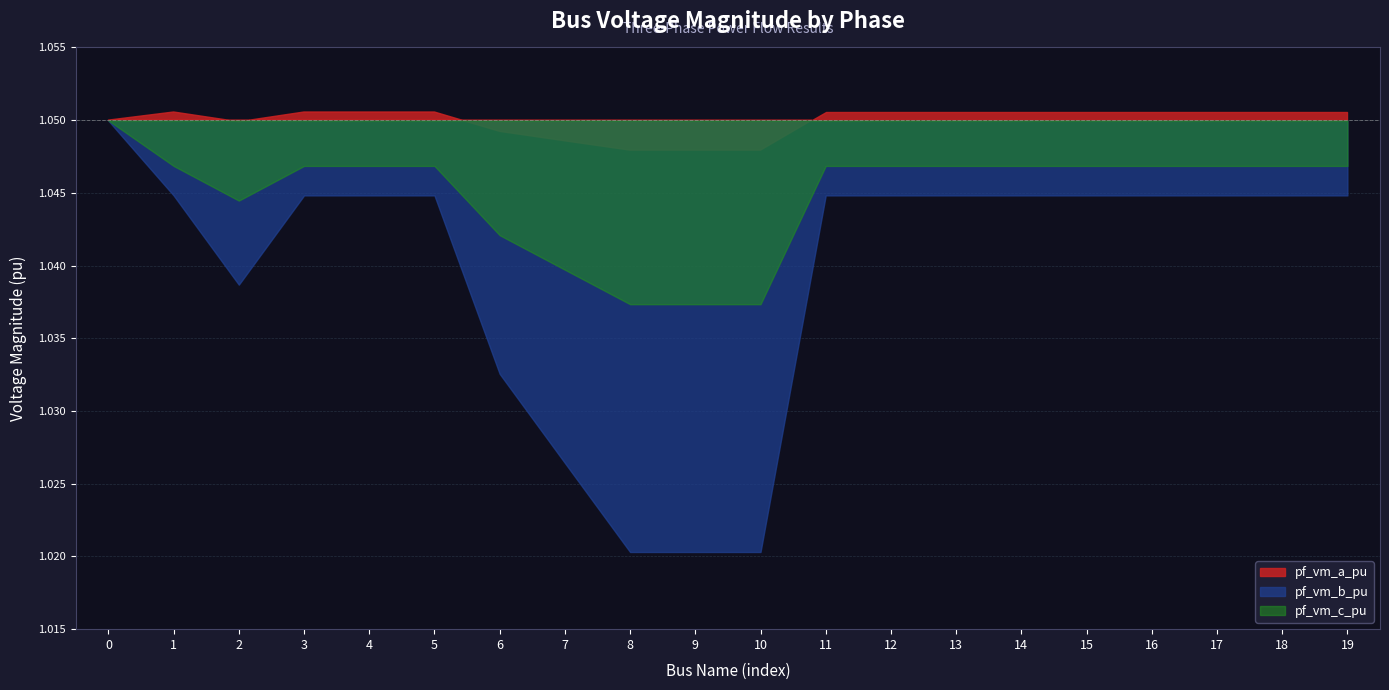

Where is the first local maximum for pf_vm_a_pu?

1